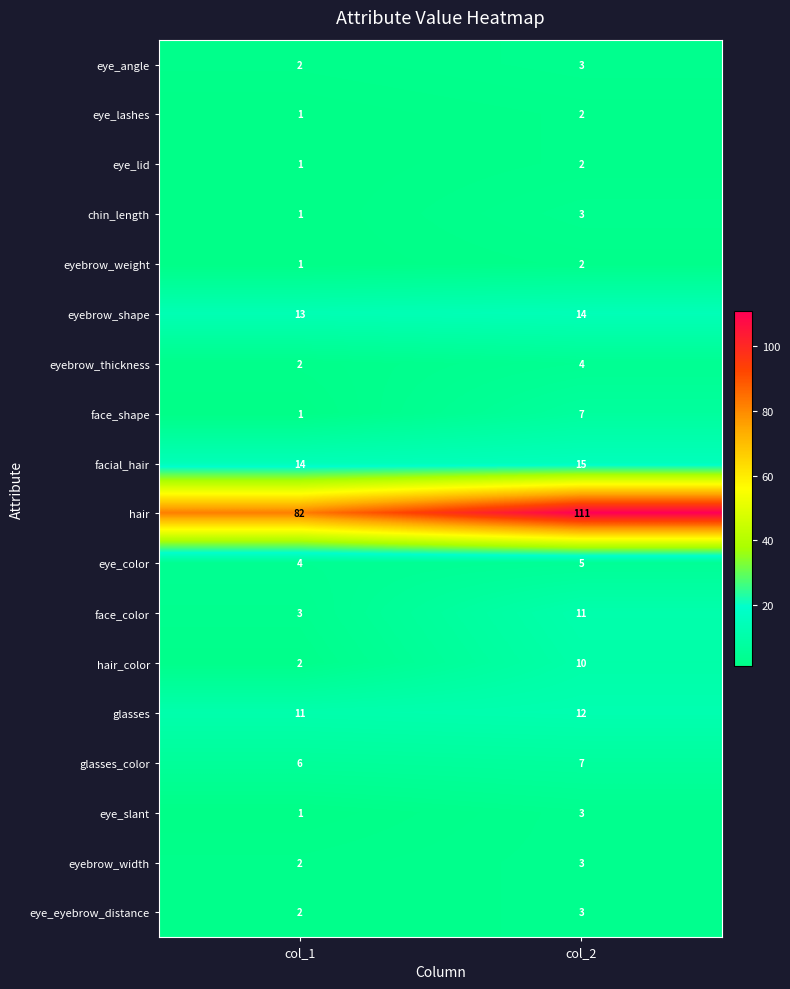

The value of hair at col_2 is 69. True or false?

False